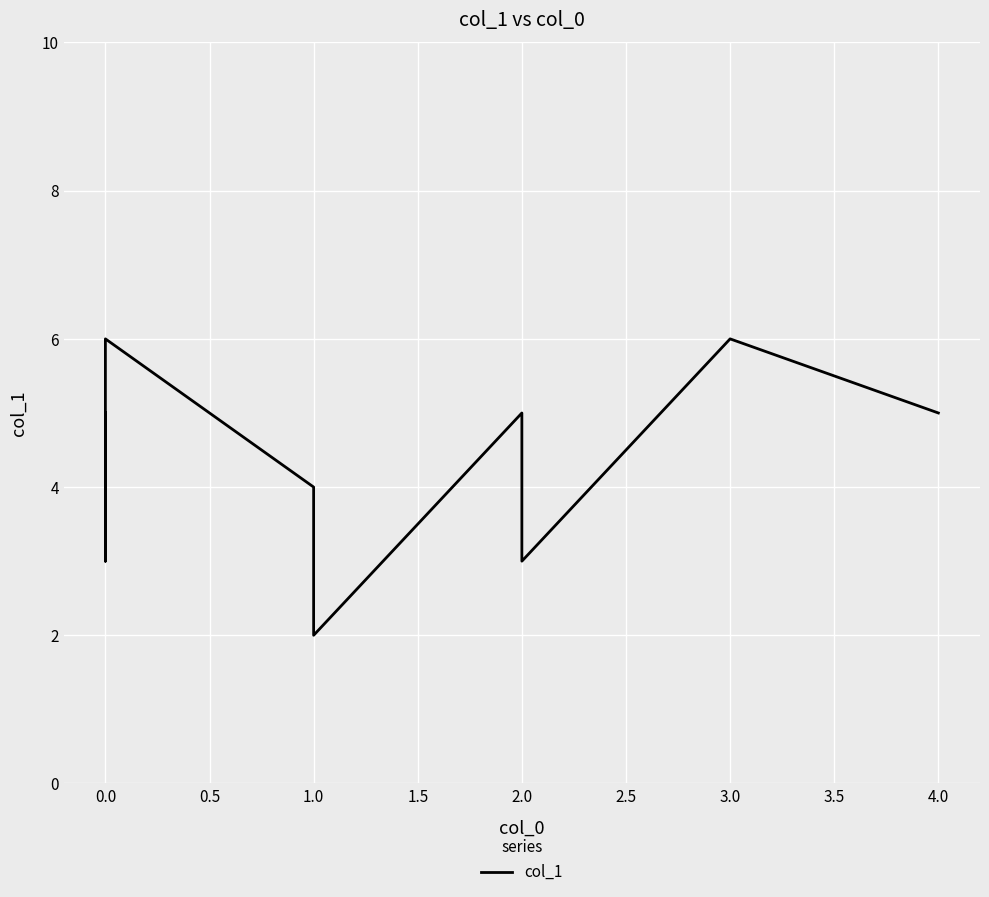

What is the average value?

4